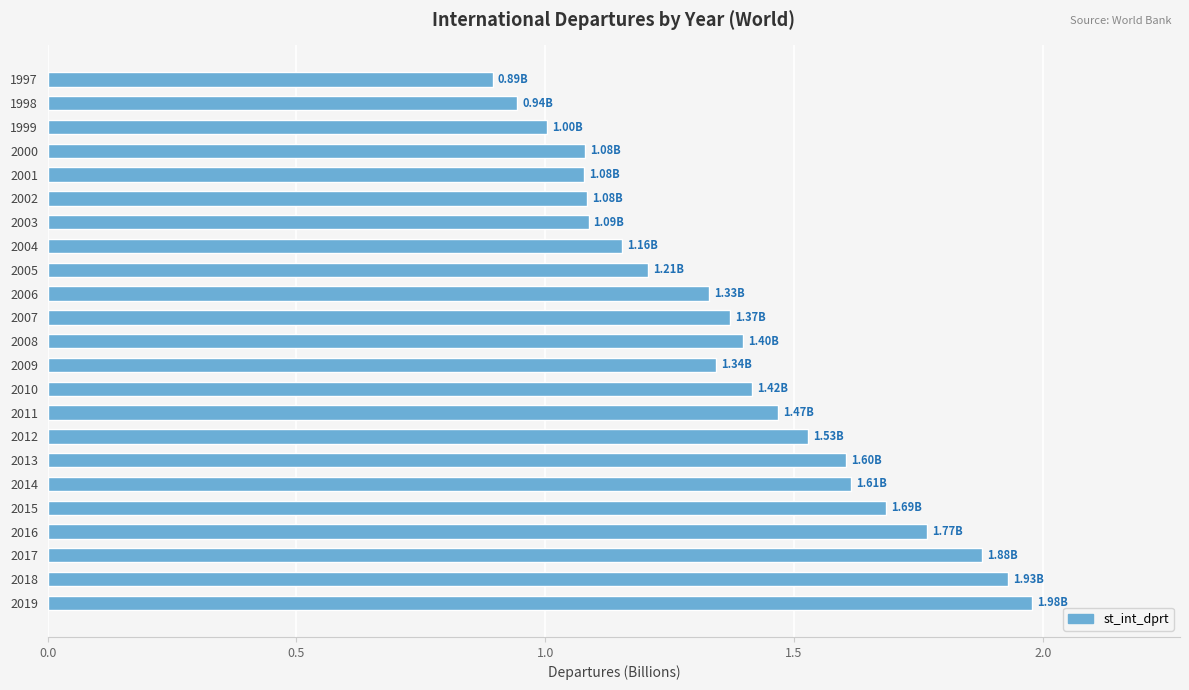

What is the sum of all values?

31.8